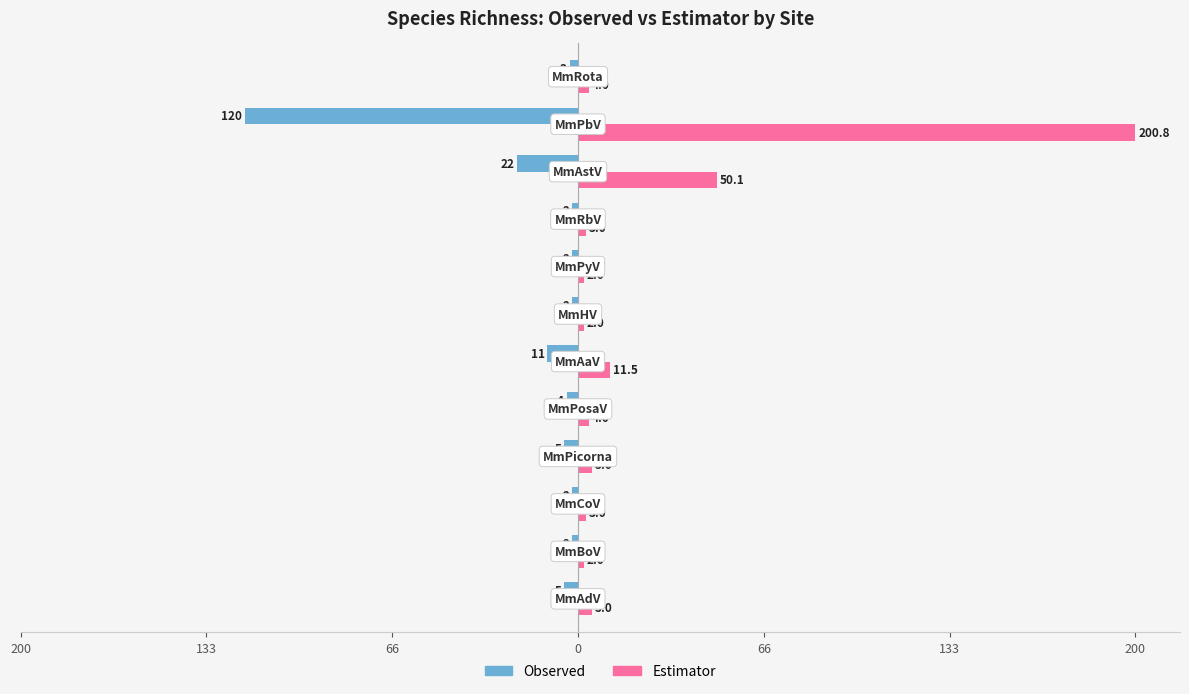

How many groups of bars are there?

12